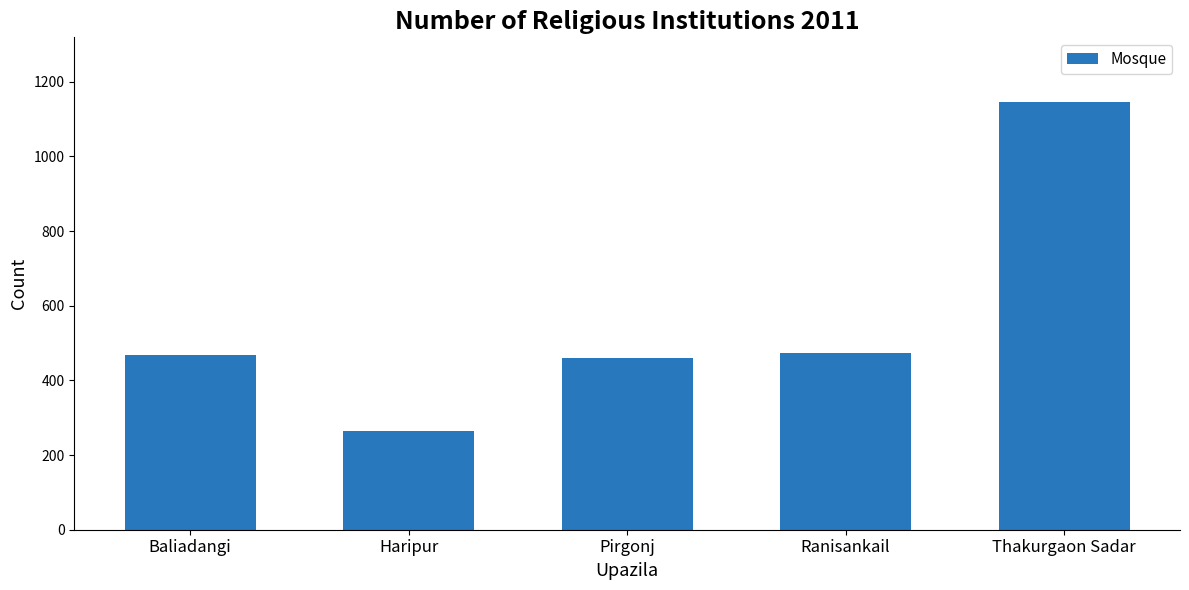

How many bars are there in total?

5